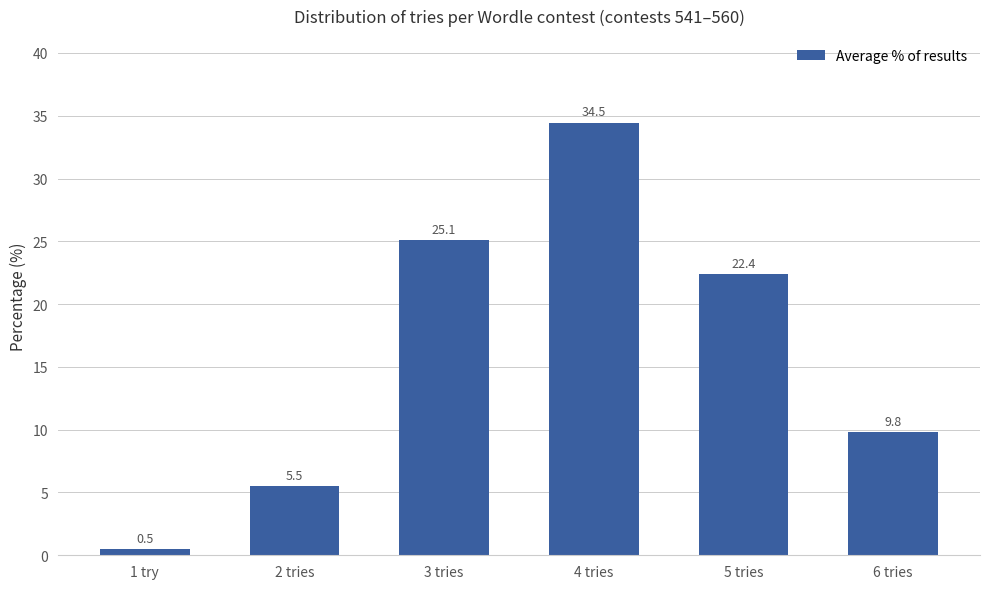

Which has a higher value, 6 tries or 1 try?

6 tries